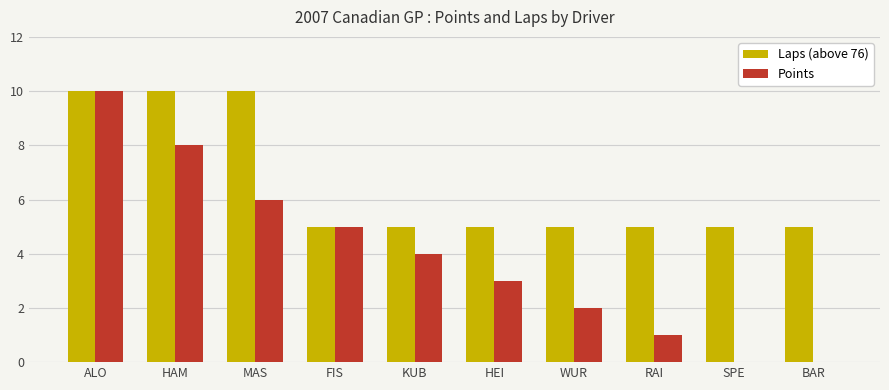

The Points series shows 8 at HAM. True or false?

True